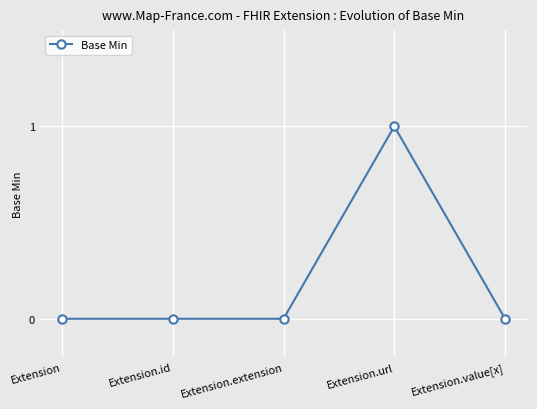

What position from the left is Extension.url?

4